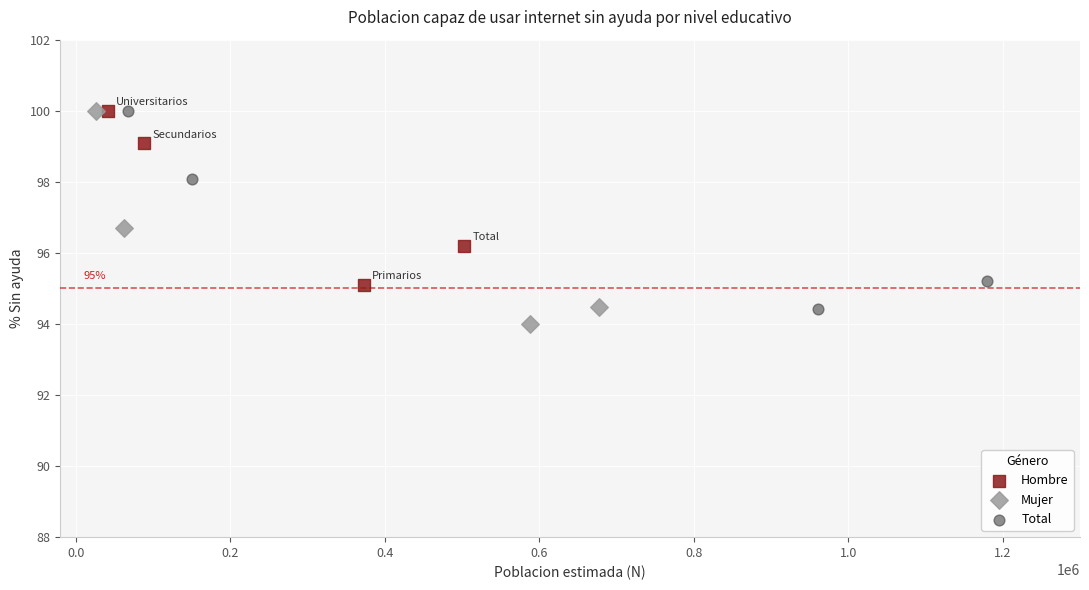

Which series has the largest Y range (max minus min)?

Mujer